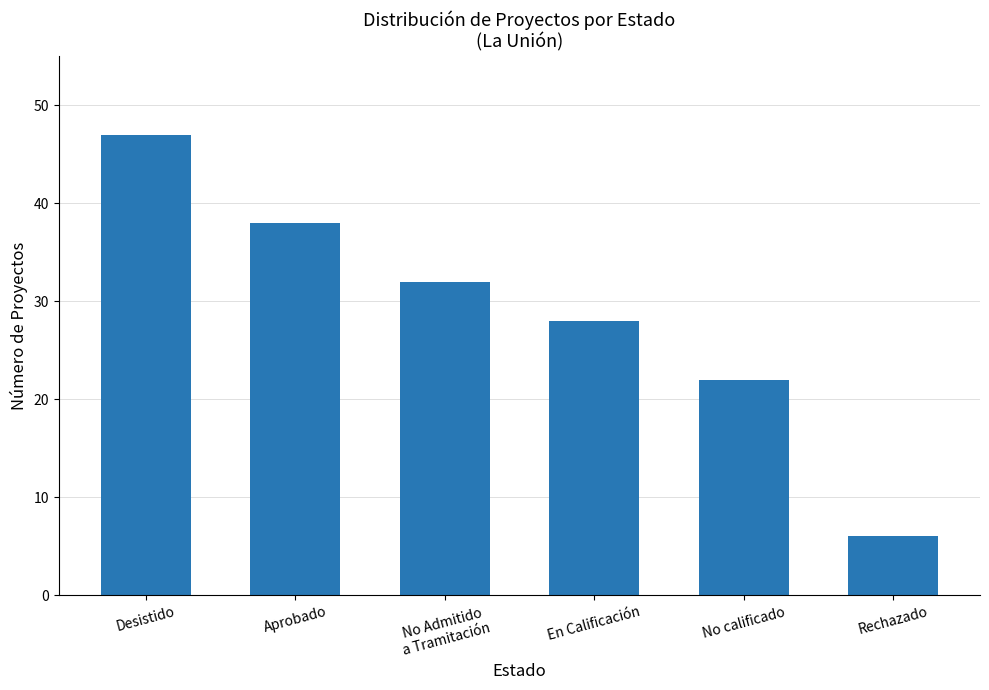

What is the smallest value displayed?

6